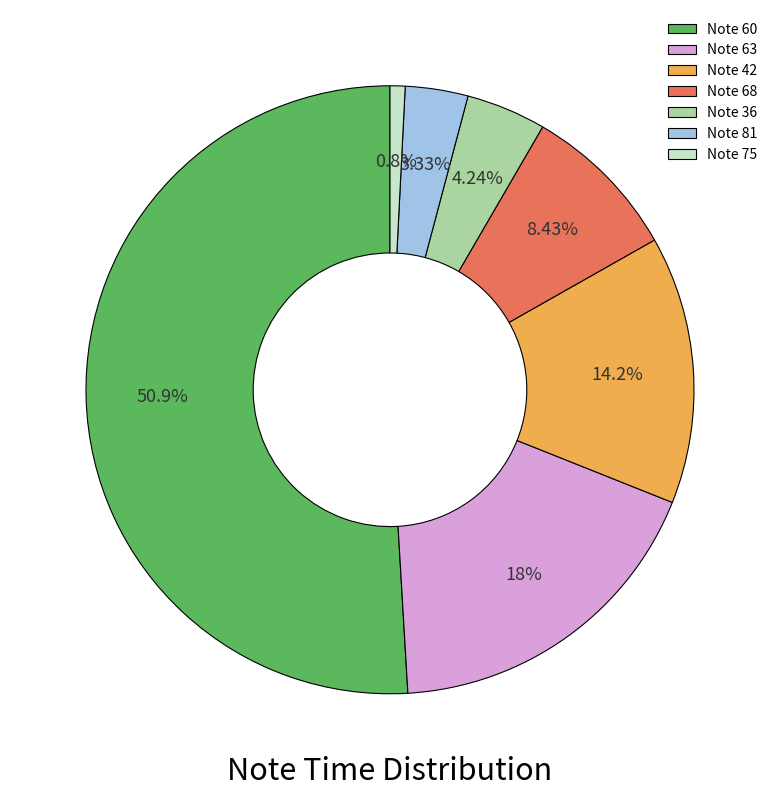

Rank the categories by value from highest to lowest.

Note 60, Note 63, Note 42, Note 68, Note 36, Note 81, Note 75